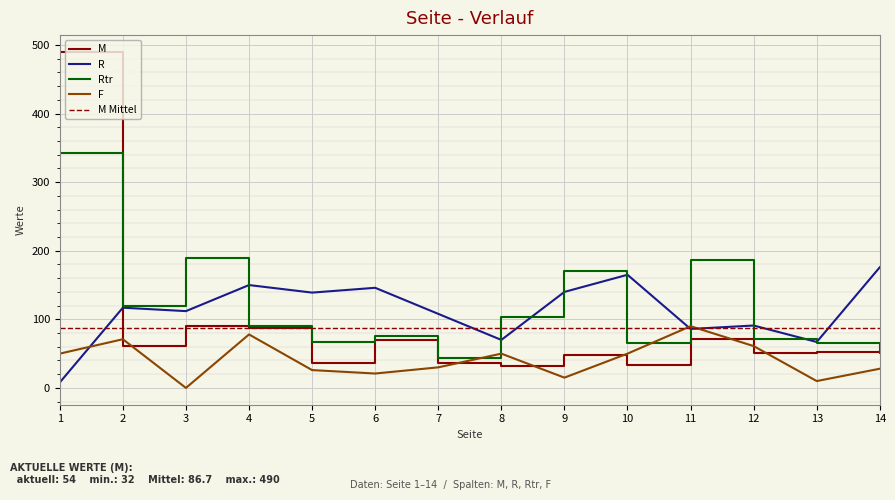

True or false: R and M cross at least once.

True